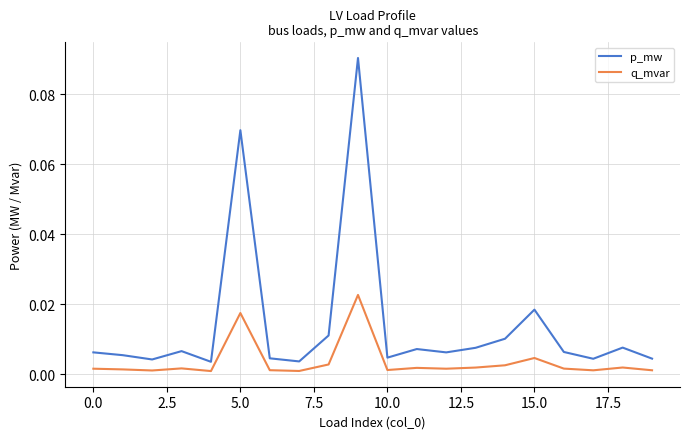

What are all the series names shown in the legend?

p_mw, q_mvar